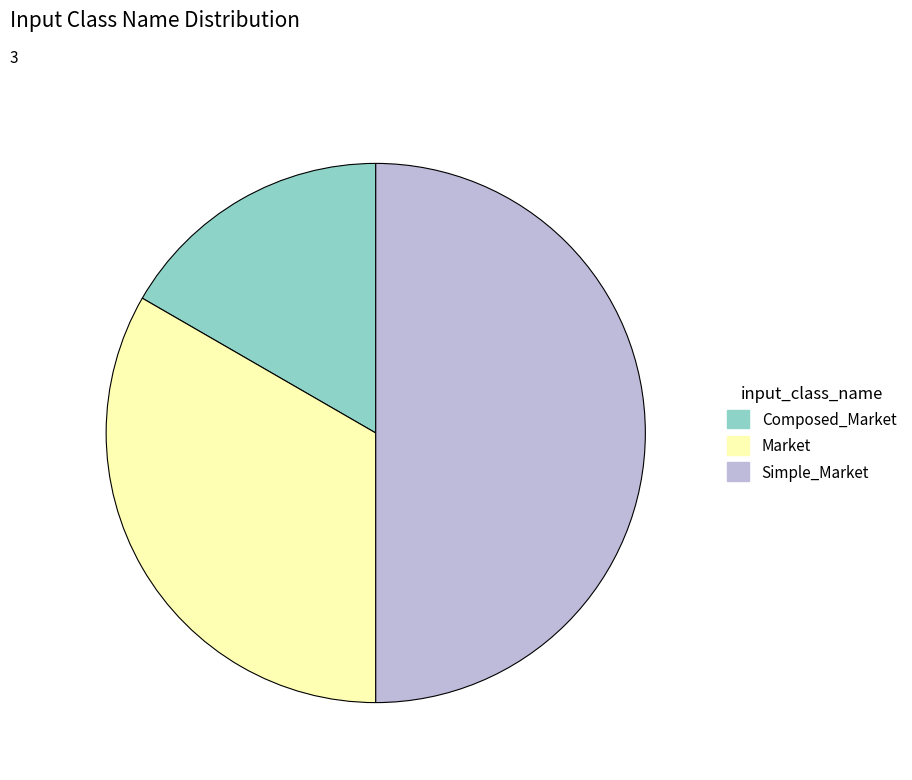

Rank the categories by value from highest to lowest.

Simple_Market, Market, Composed_Market